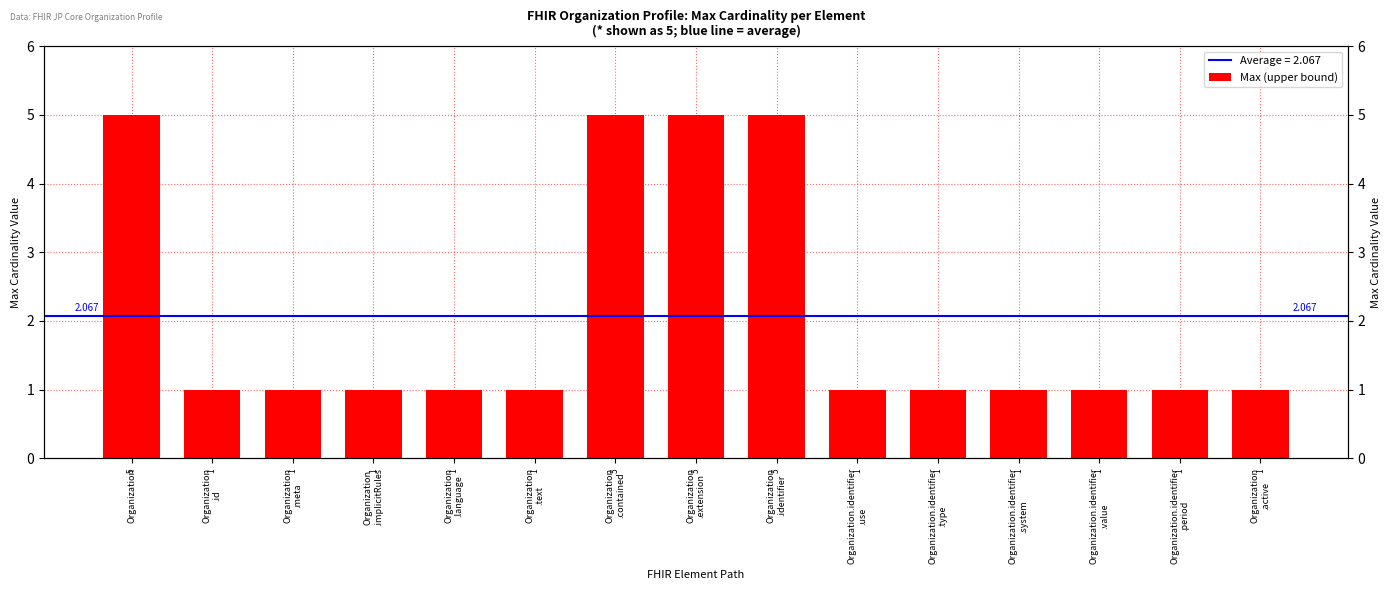

Rank the categories by value from highest to lowest.

Organization, Organization
.contained, Organization
.extension, Organization
.identifier, Organization
.id, Organization
.meta, Organization
.implicitRules, Organization
.language, Organization
.text, Organization.identifier
.use, Organization.identifier
.type, Organization.identifier
.system, Organization.identifier
.value, Organization.identifier
.period, Organization
.active